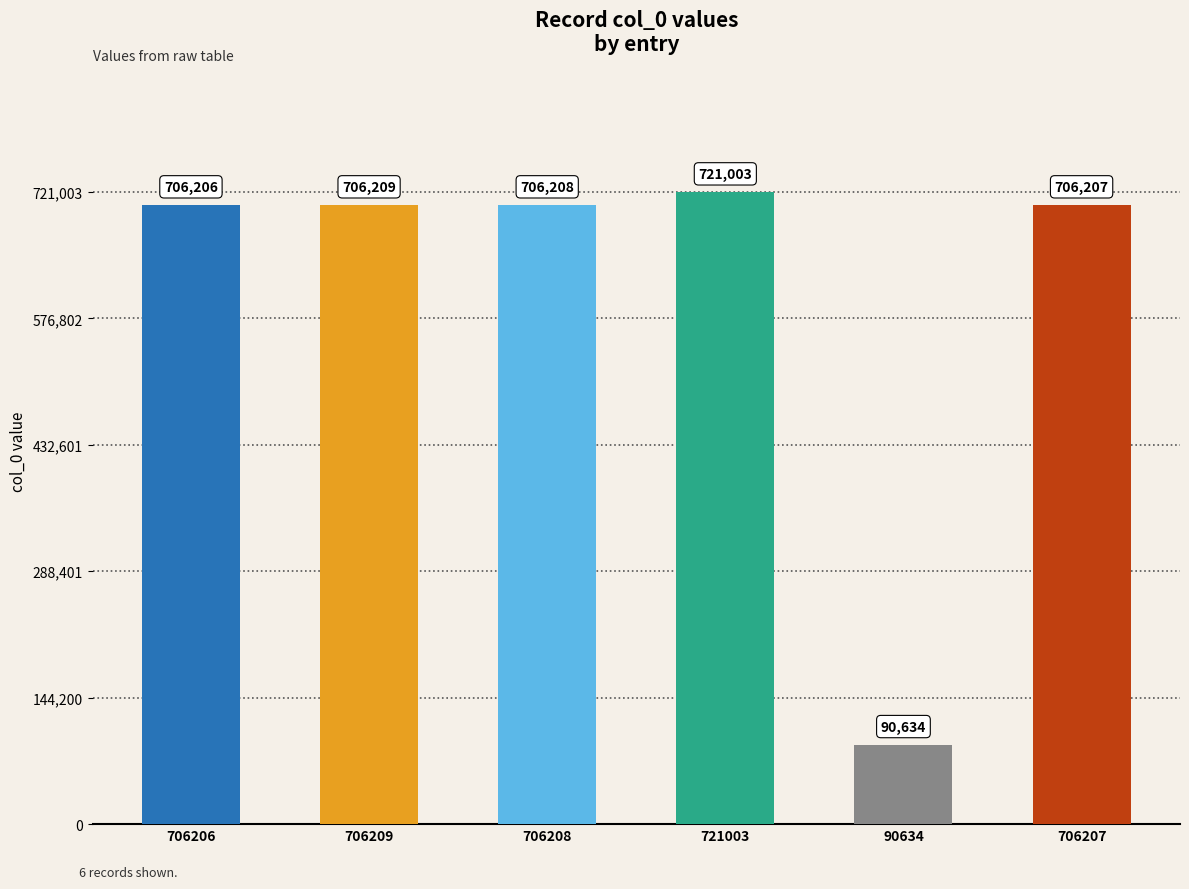

What is the maximum value shown in the chart?

721003